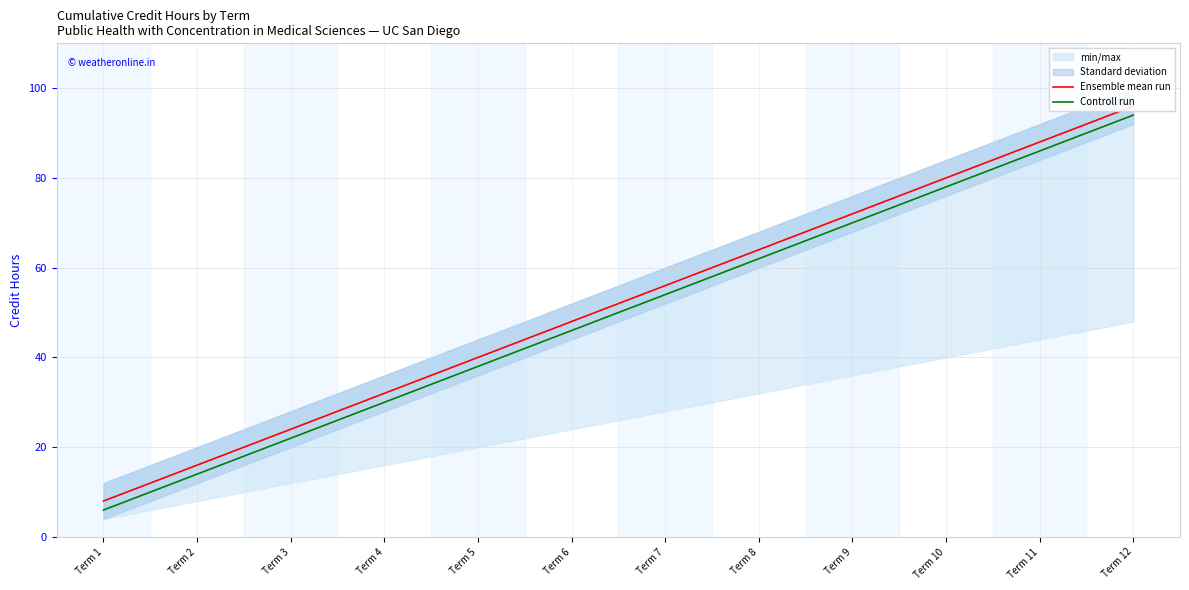

Reading left to right, extract all data points from this chart.

Ensemble mean run: 8	16	24	32	40	48	56	64	72	80	88	96
Controll run: 6	14	22	30	38	46	54	62	70	78	86	94